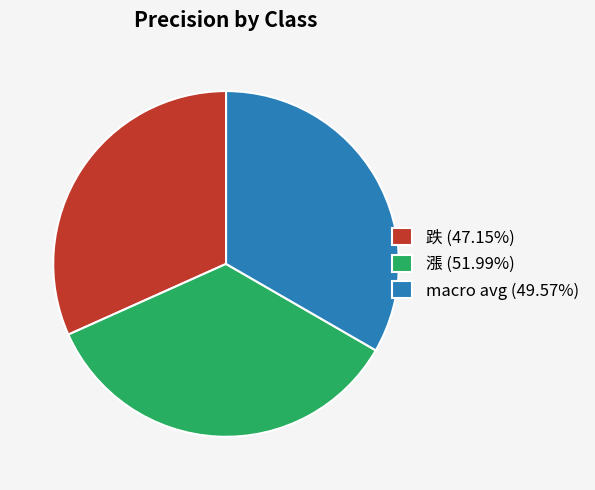

Does 漲 (51.99%) represent more than half of the total?

No